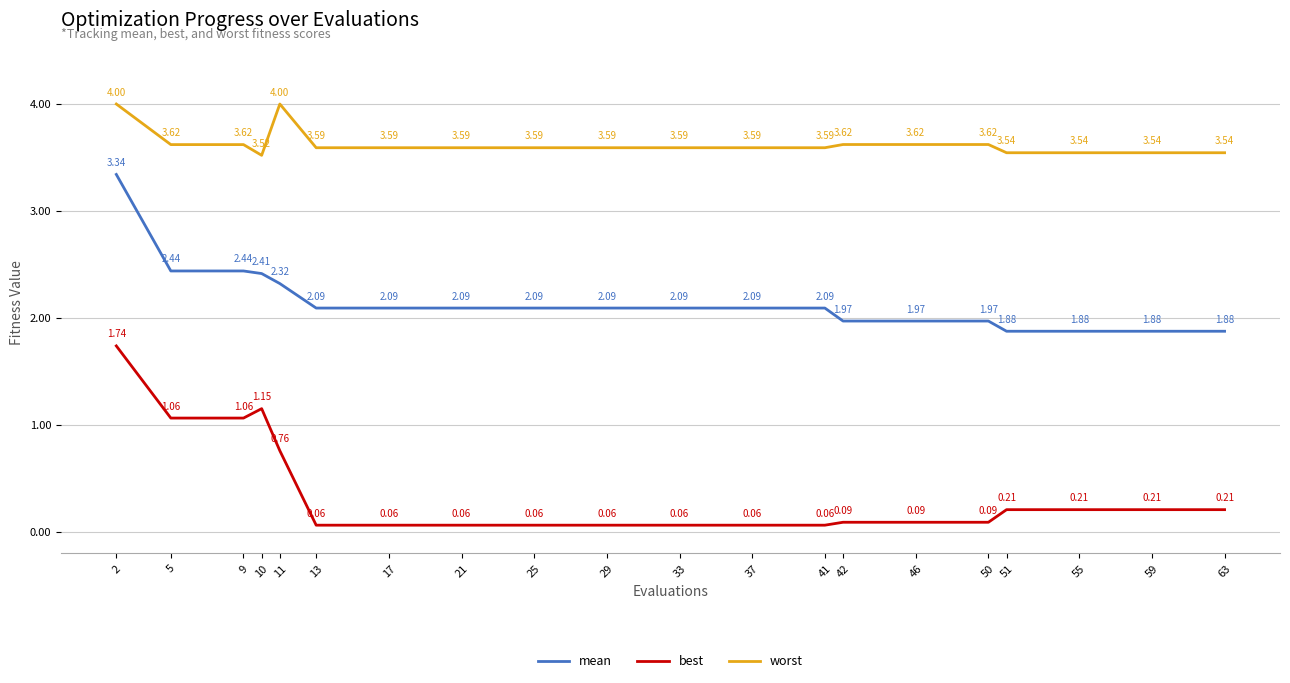

Between 29 and 50, which series saw the biggest shift?

mean